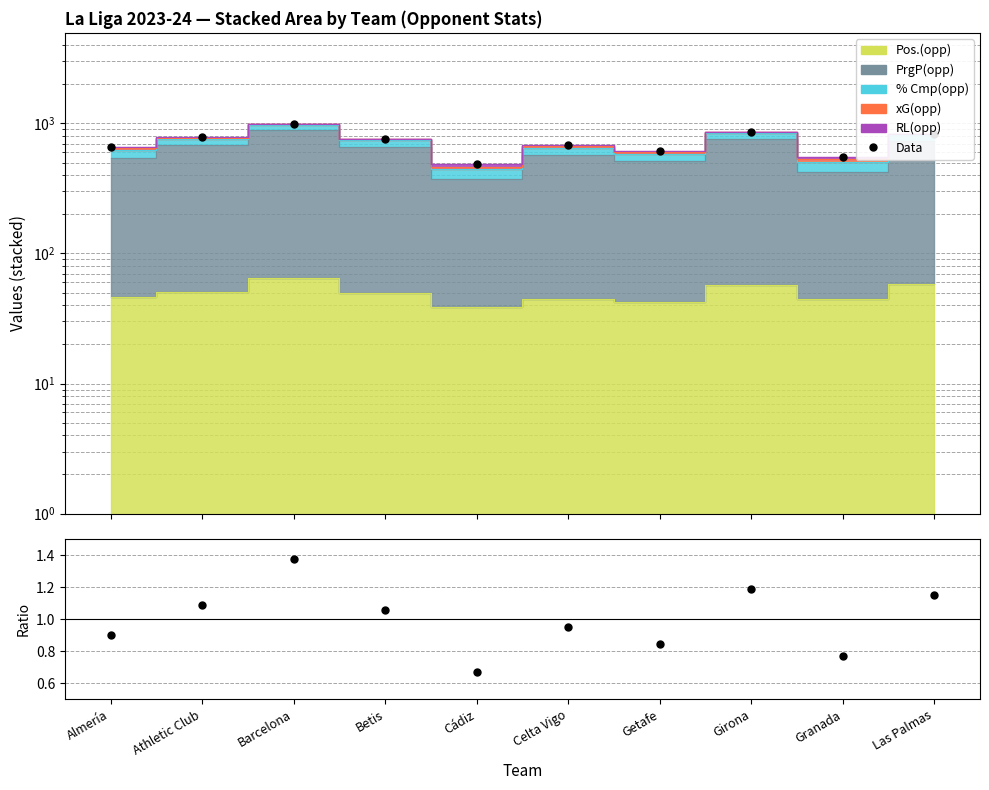

How many values in the Ratio series are below 1?

5